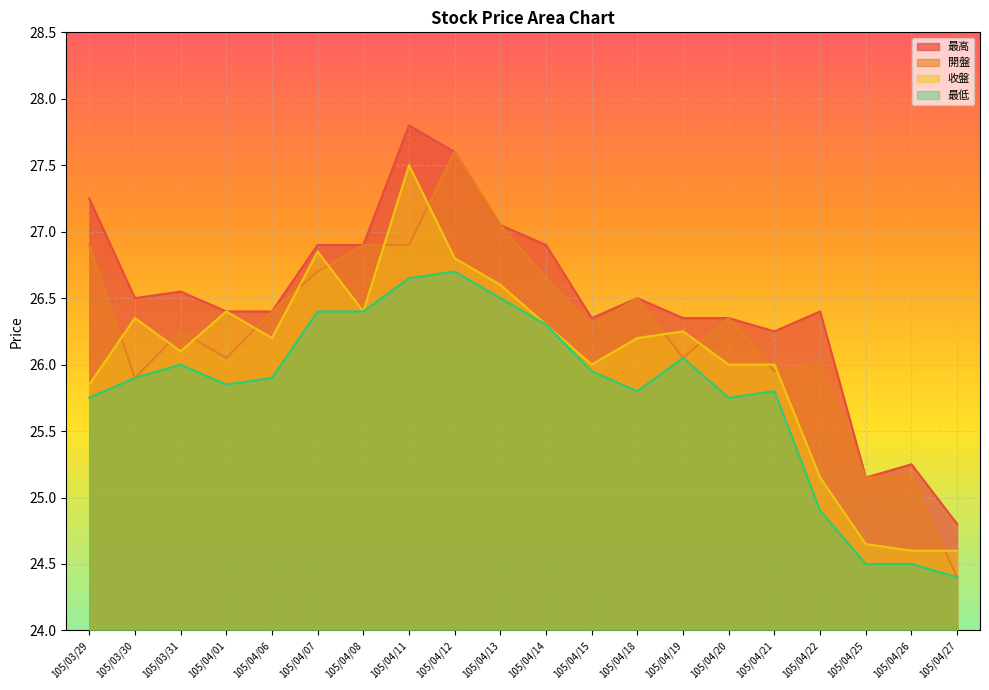

At which category does 最低 reach its first local peak?

105/03/31